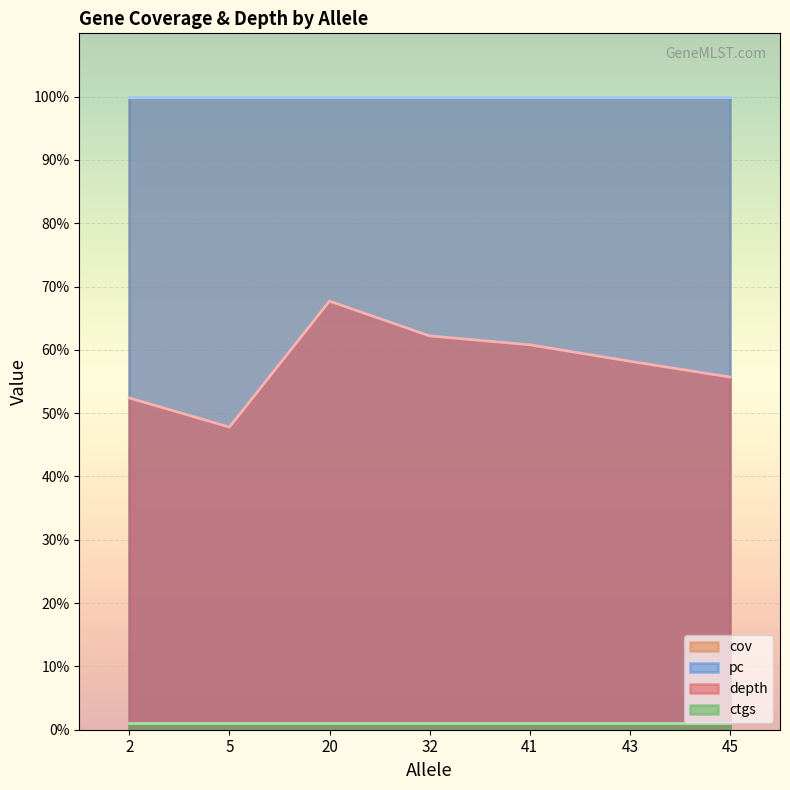

At which category does the chart reach its peak across all series?

20